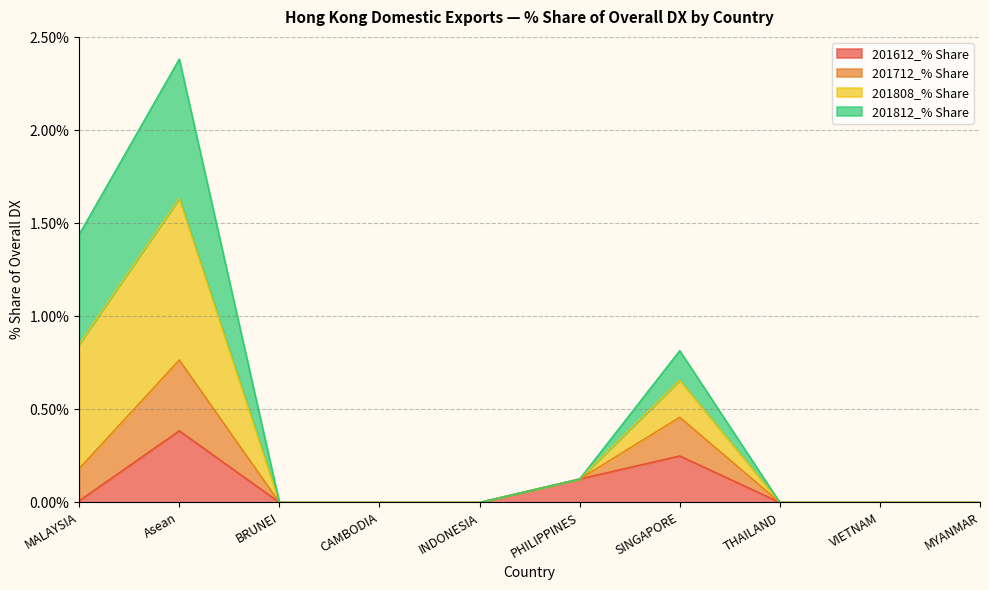

What is the approximate value of 201612_% Share at Asean?

0.4